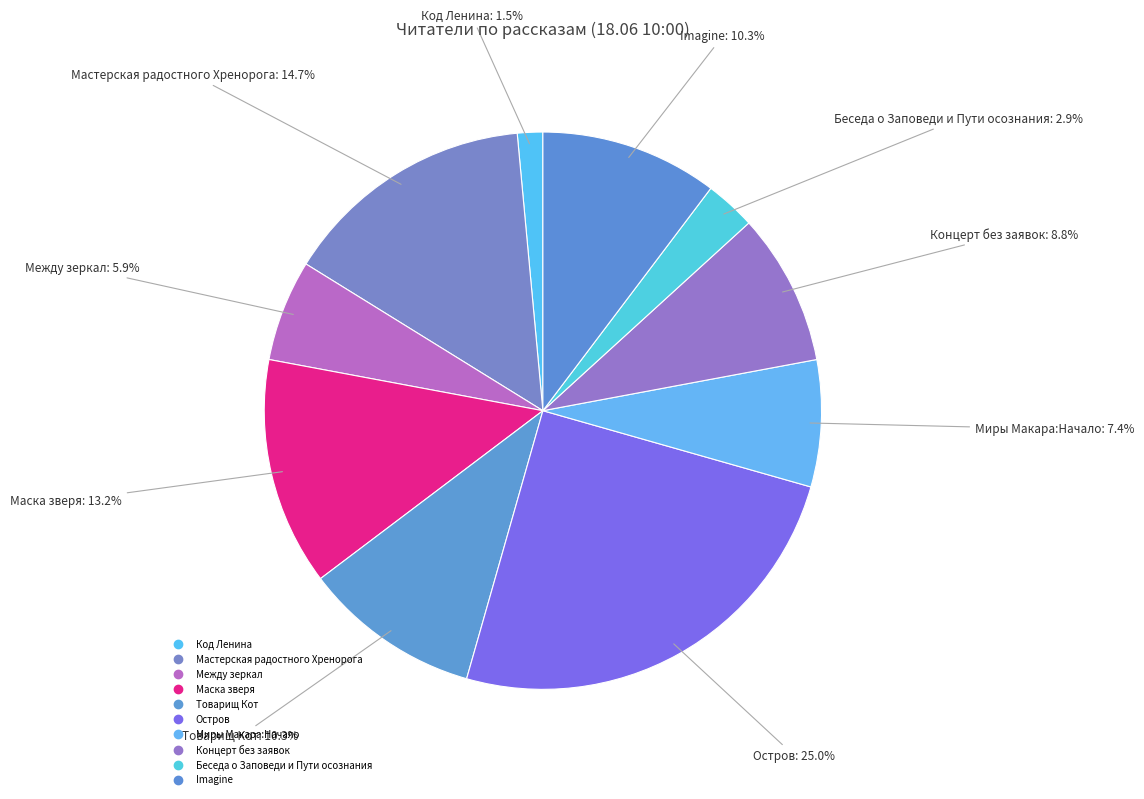

How many slices are in this pie chart?

10